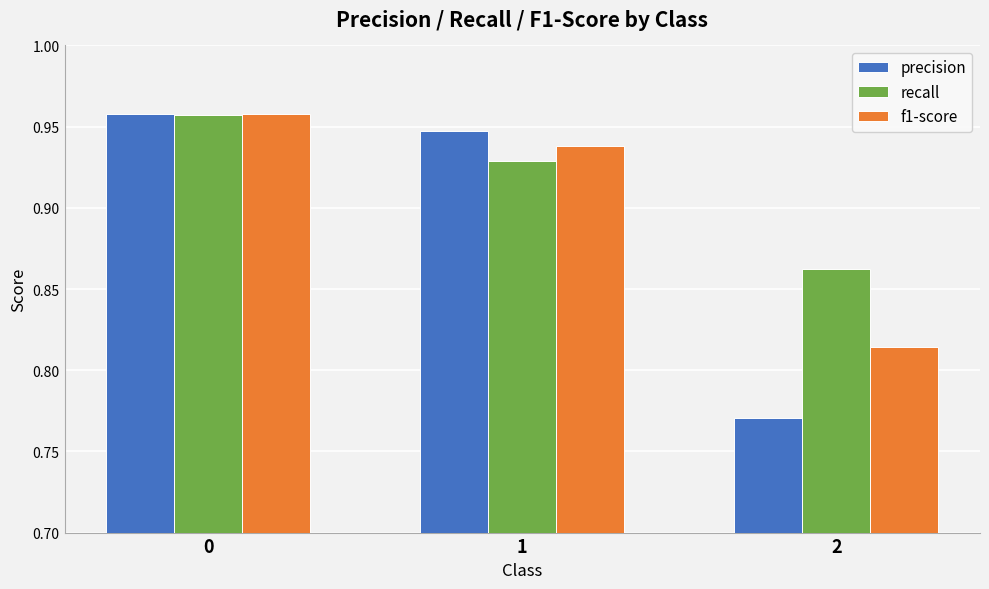

What is the sum of the recall values at 2 and 1?

1.8